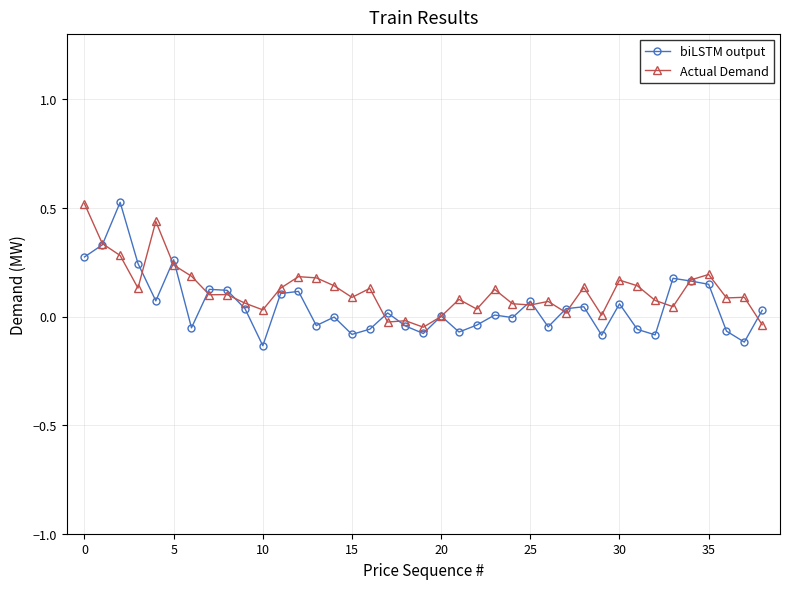

True or false: Actual Demand has more than 2 points higher than both neighbors.

True